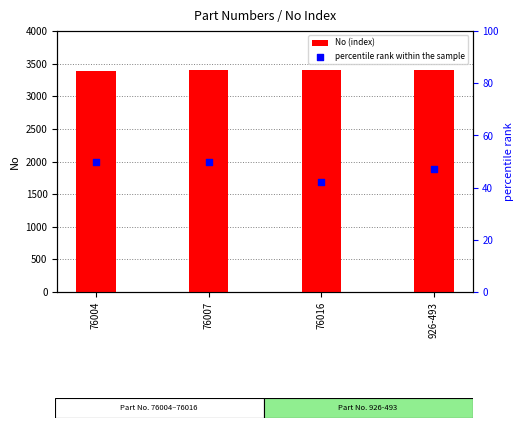

At which category is the sum across all series the highest?

76007